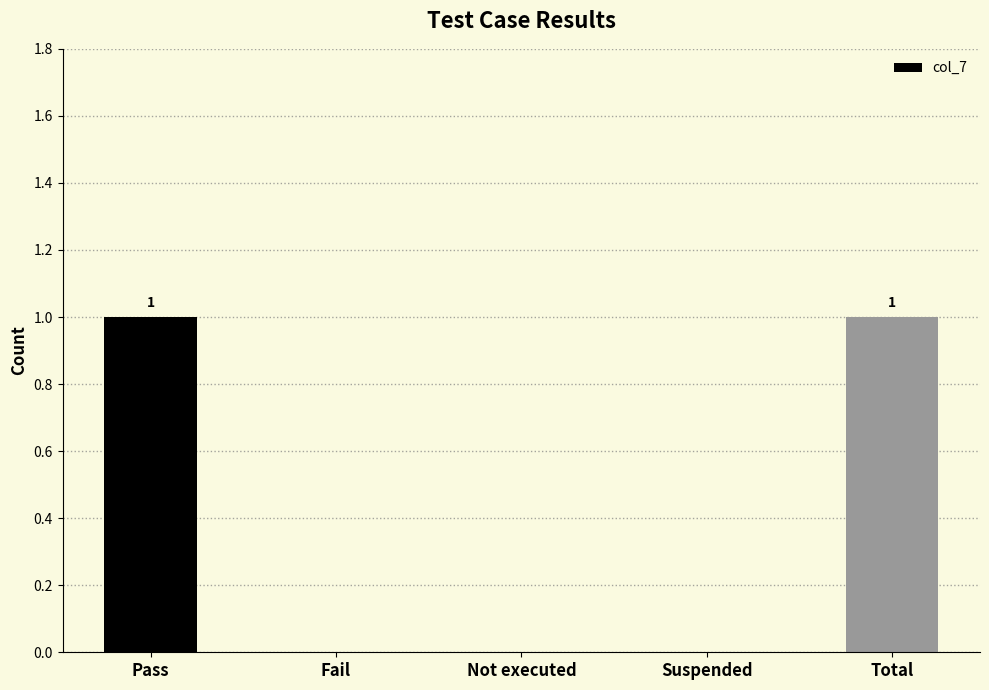

The value at Not executed is 0. True or false?

True